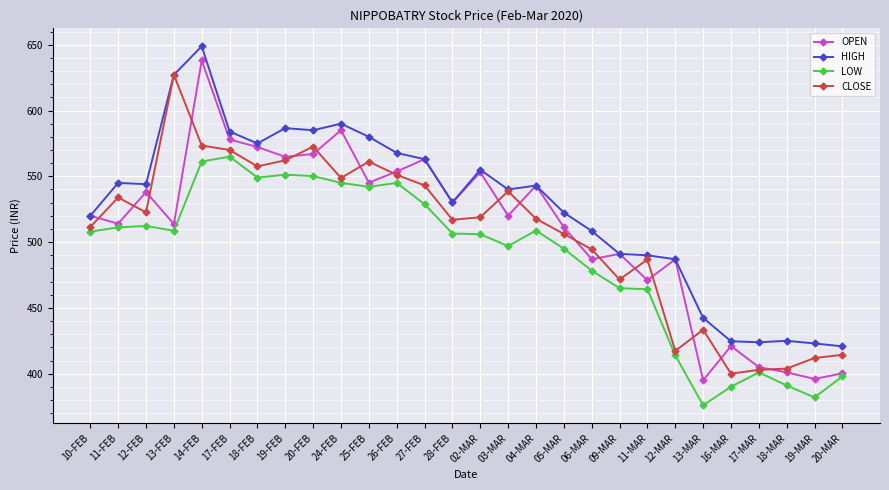

Which series changed the most between 12-FEB and 19-MAR?

OPEN